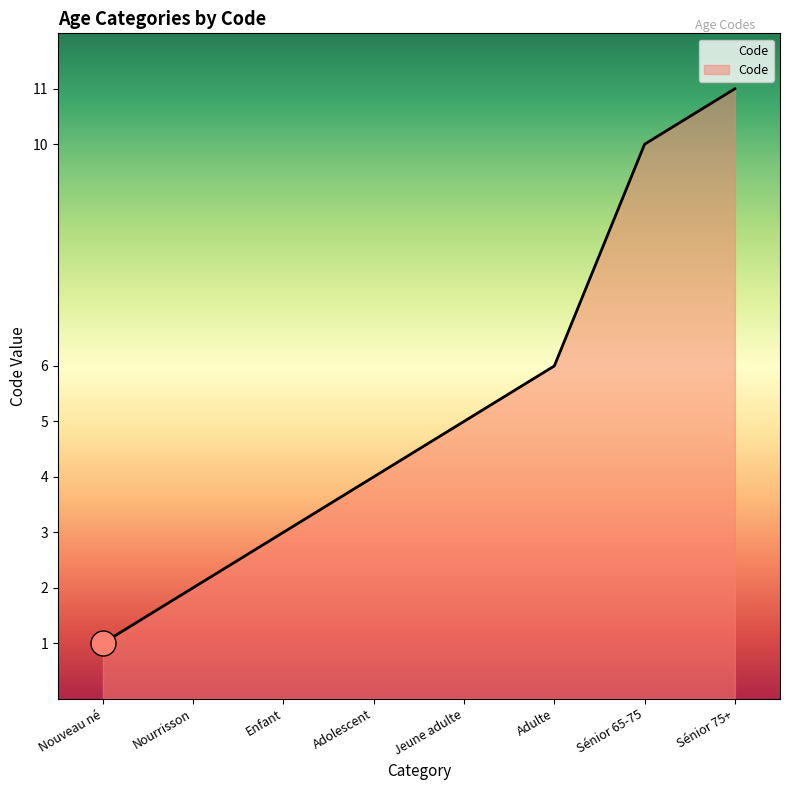

What is the smallest value displayed?

1